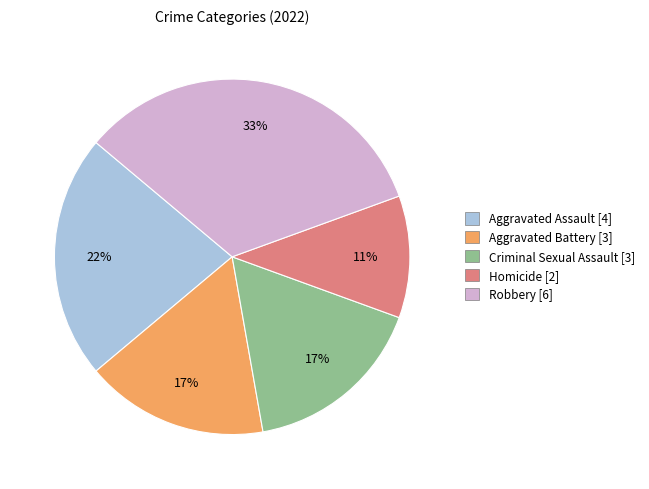

What is the smallest slice in the pie chart?

Homicide